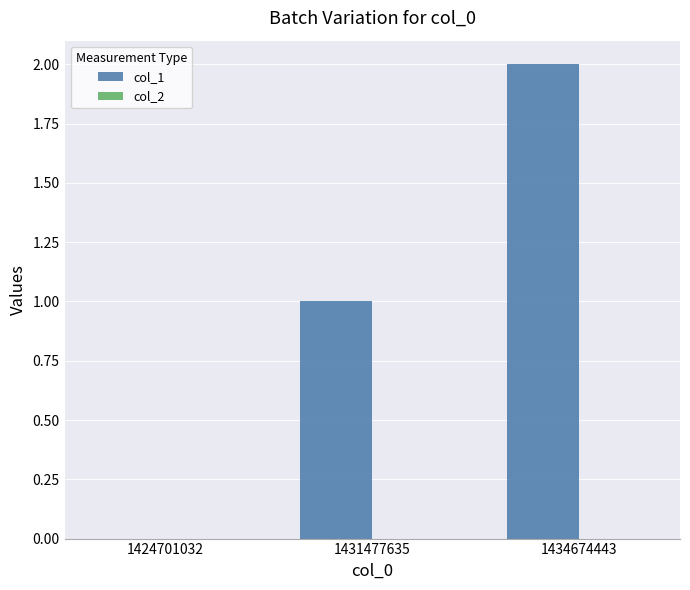

Which label corresponds to the largest value in the chart?

1434674443